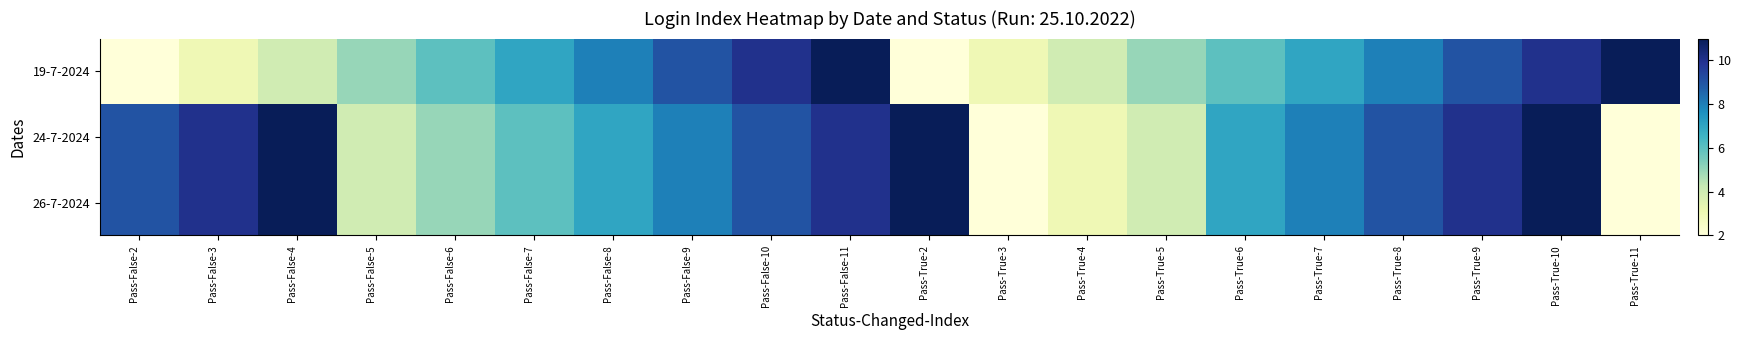

Which series has the largest range (max minus min)?

19-7-2024